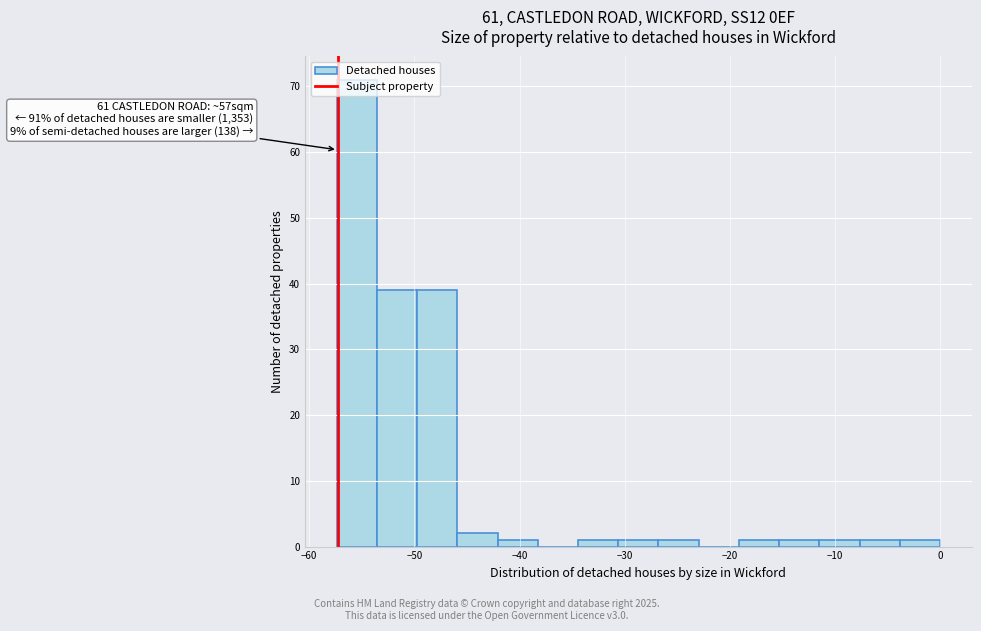

Read against the x-axis, roughly where is the centre of the tallest bar?

-55